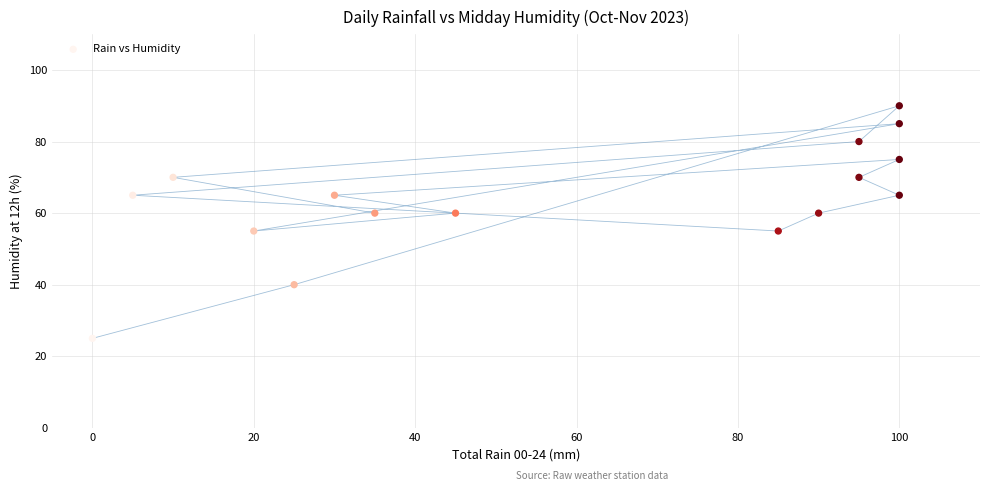

What is the range of X values (max minus min)?

100